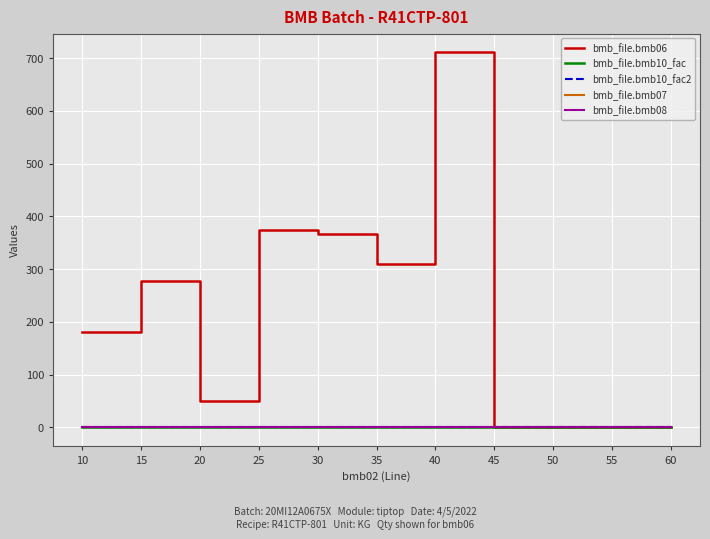

List the series in order of their peak value, lowest first.

bmb_file.bmb08, bmb_file.bmb10_fac, bmb_file.bmb10_fac2, bmb_file.bmb07, bmb_file.bmb06